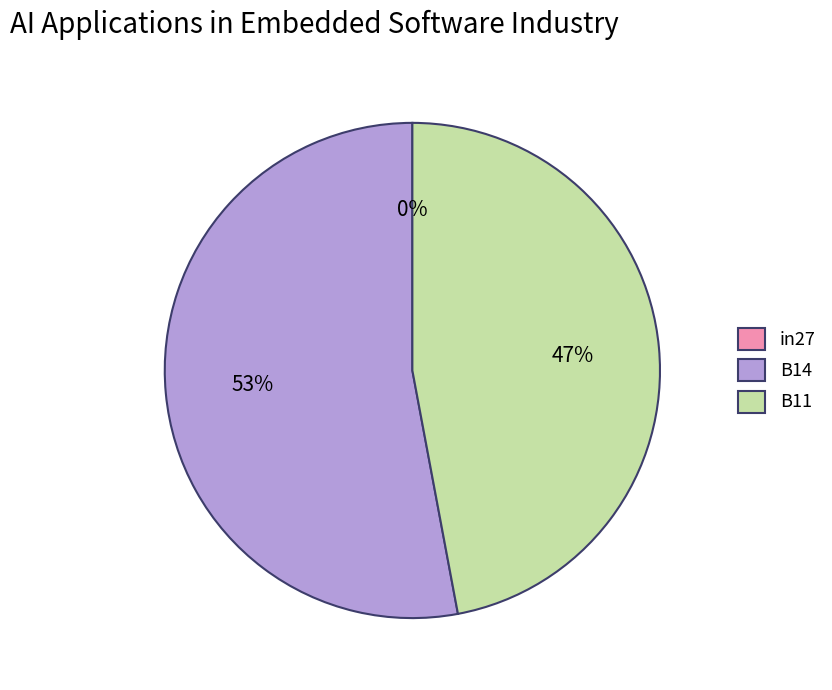

How many segments does this pie chart have?

3